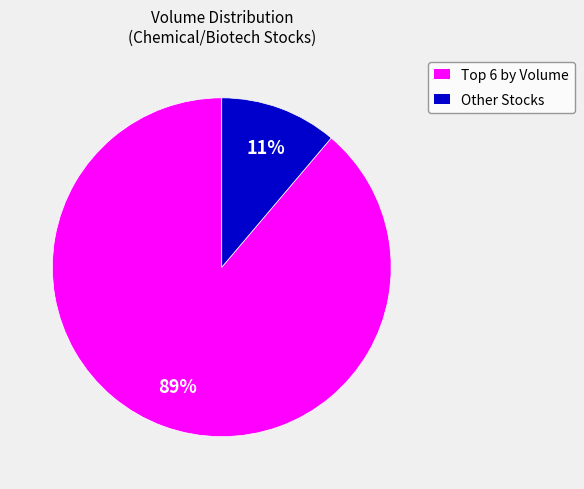

Does any single category account for the majority?

Yes